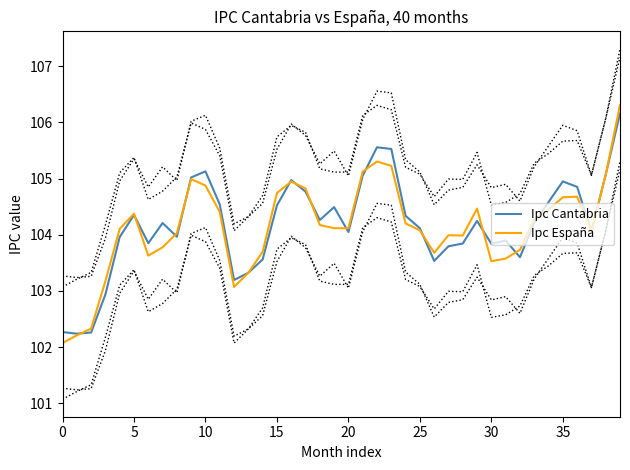

The value of Ipc España at 30 is 26.3. True or false?

False